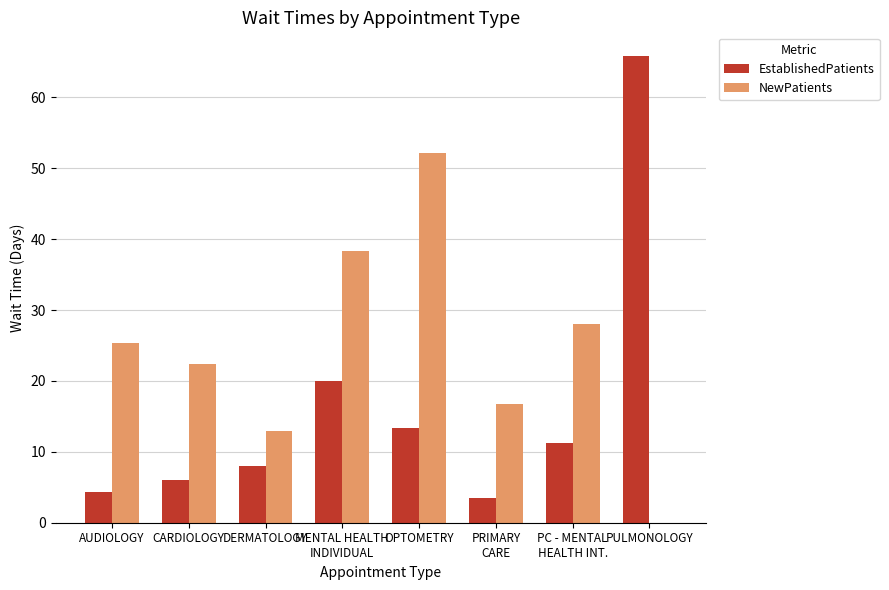

Is it true that NewPatients equals 12.9 at DERMATOLOGY?

True